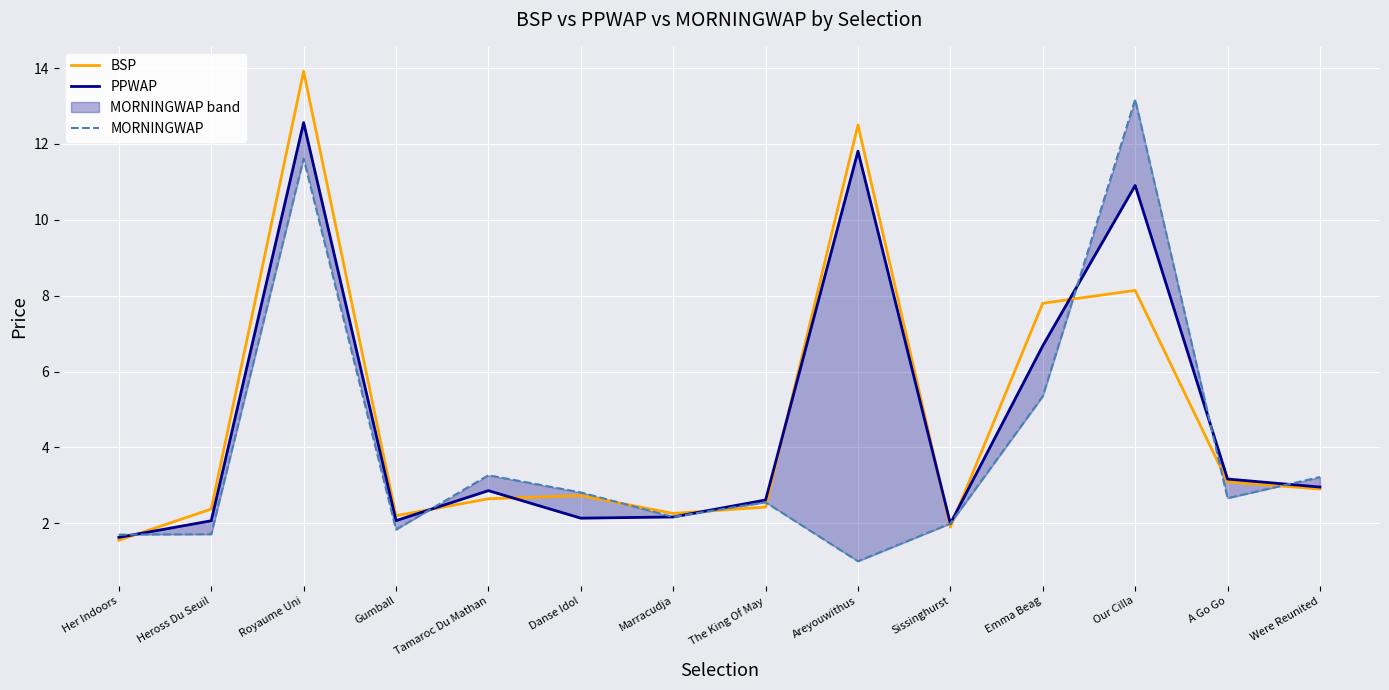

Which label corresponds to the largest value in the chart?

Royaume Uni